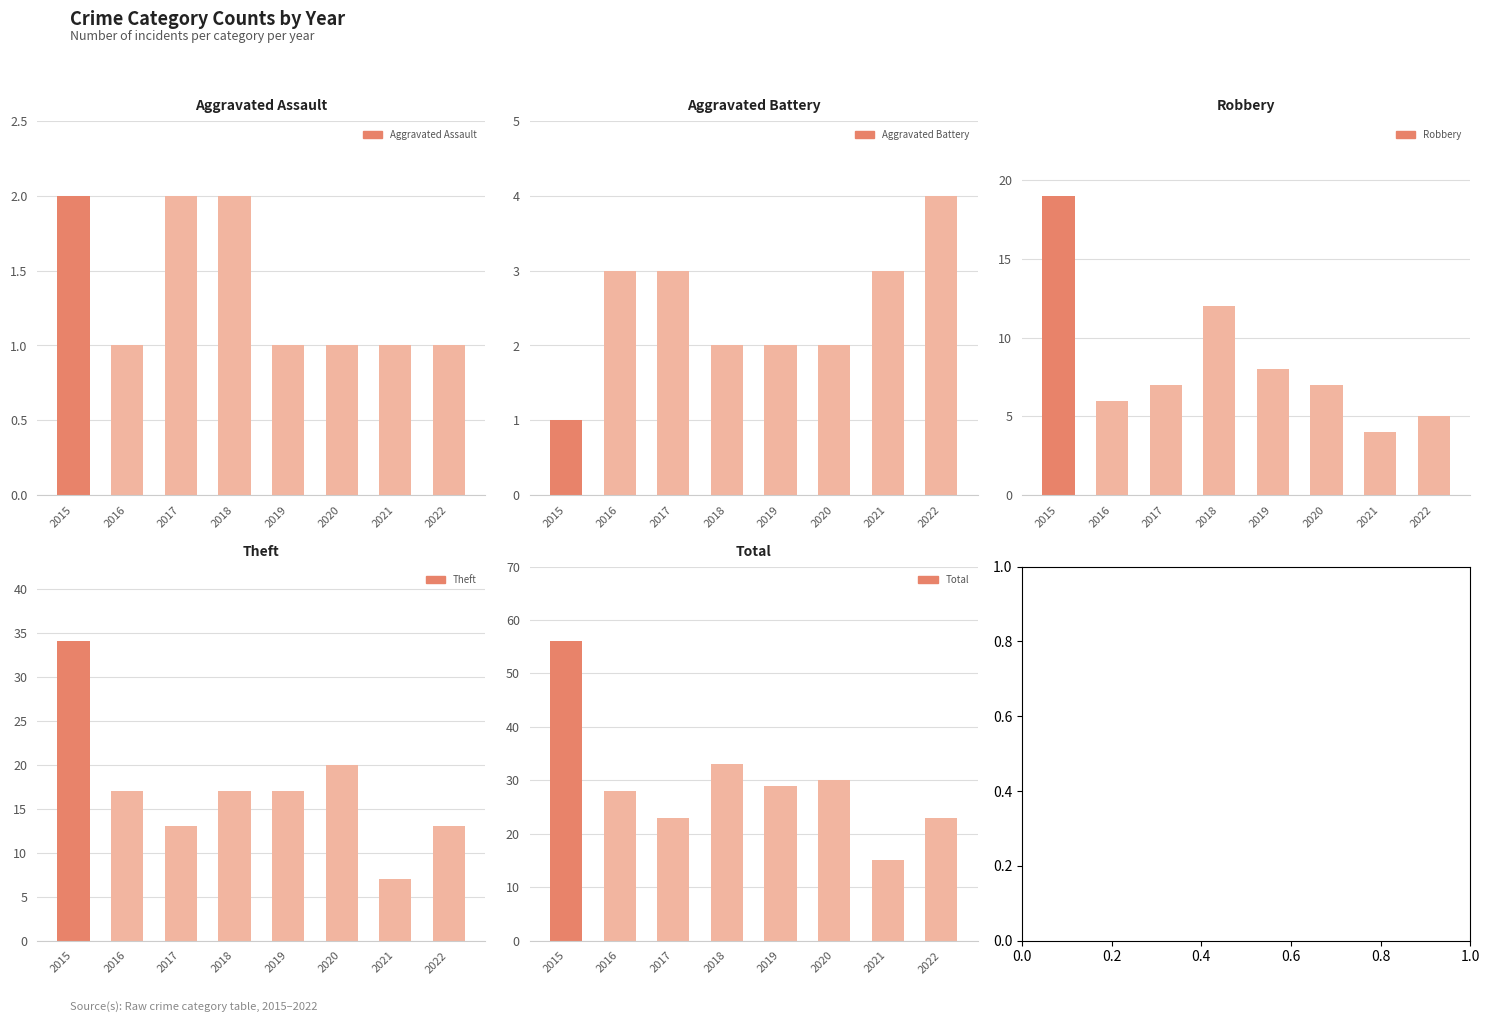

How many values in the Total series are below 29?

4